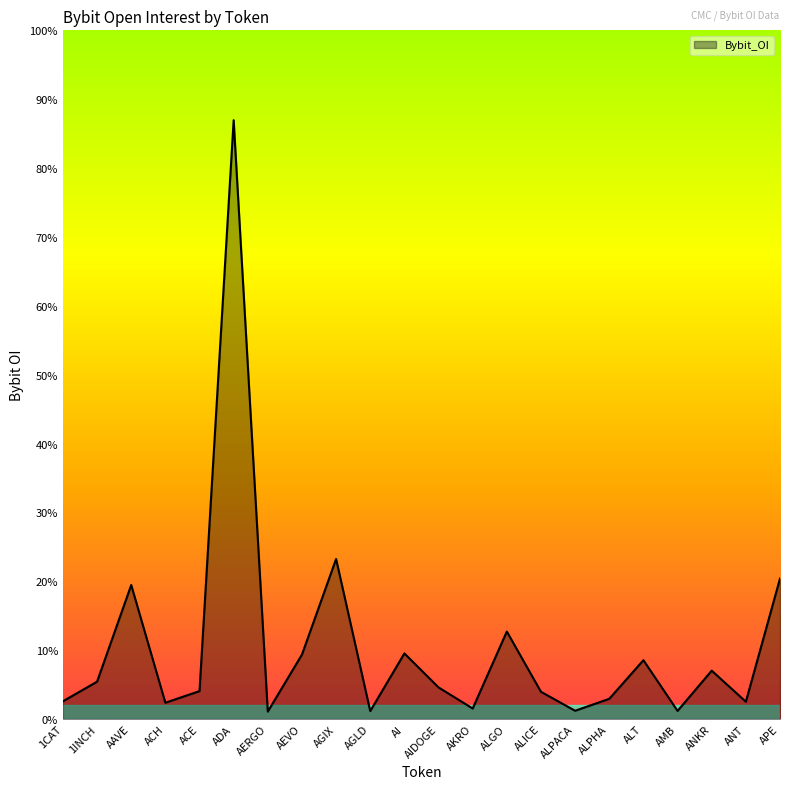

Reading right to left, extract all data points from this chart.

26958763	3324885	9287143	1562869	11298200	3883726	1593191	5227912	16793621	2027119	6071907	12594057	1532601	30721320	12372161	1433591	114933674	5362551	3130835	25724788	7174054	3405727